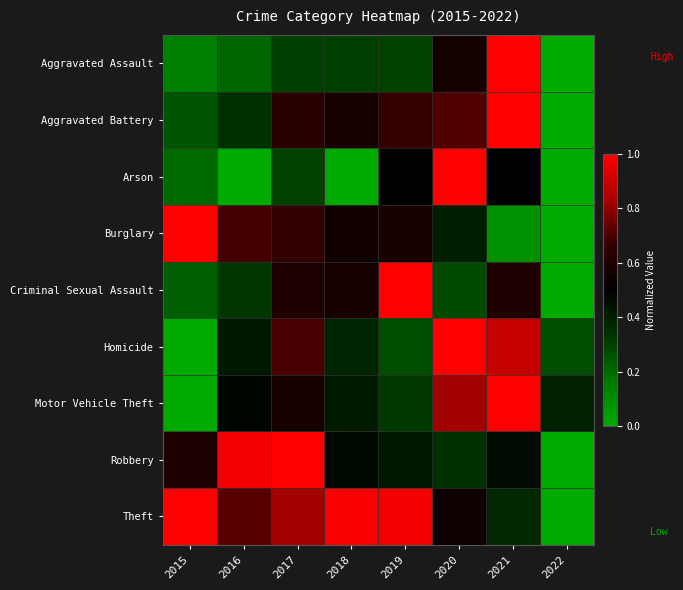

Between 2015 and 2020, which series saw the biggest shift?

Homicide